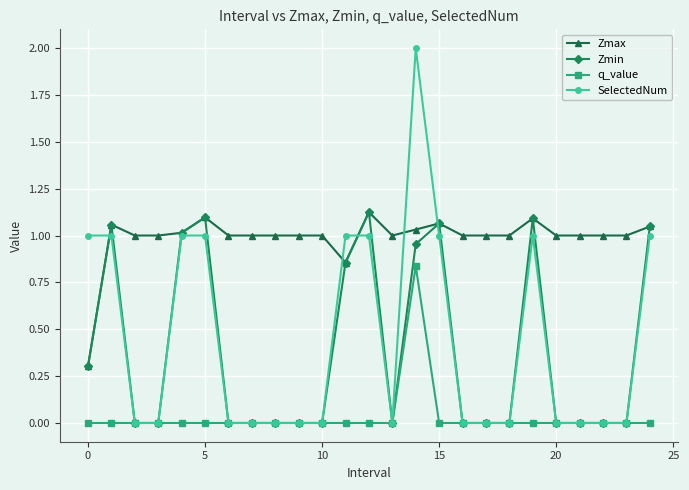

Which series has the largest total across all categories?

Zmax